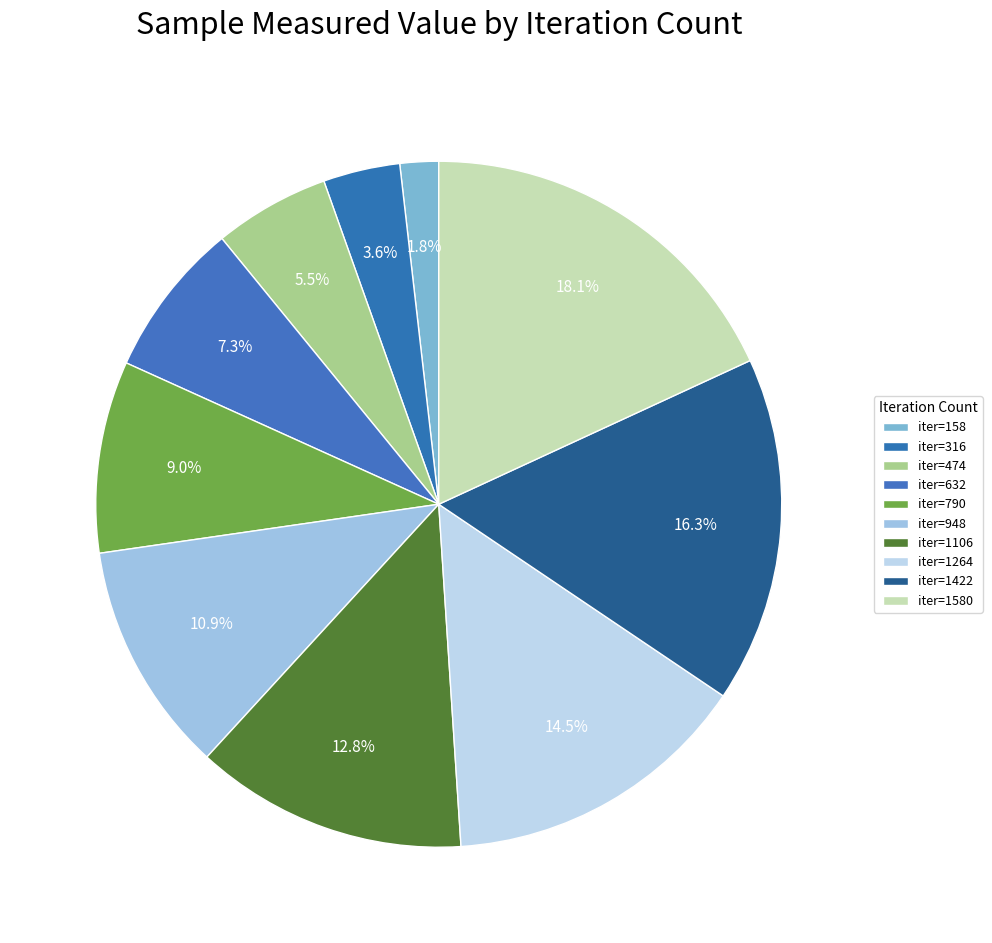

What is the largest slice in the pie chart?

1580